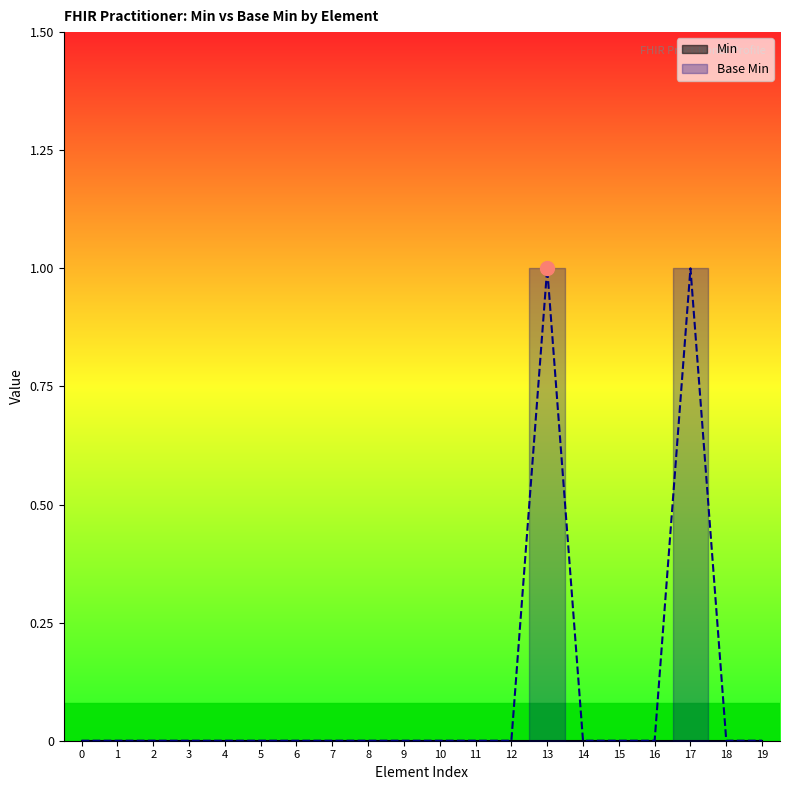

The value at 10 is 1. True or false?

False